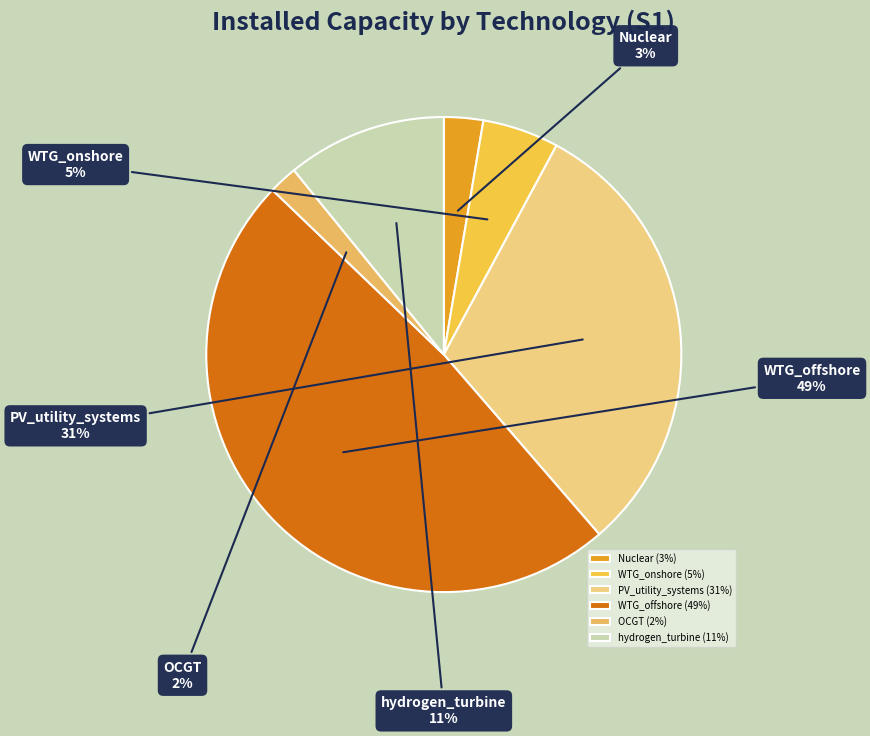

Which slice is the largest?

WTG_offshore